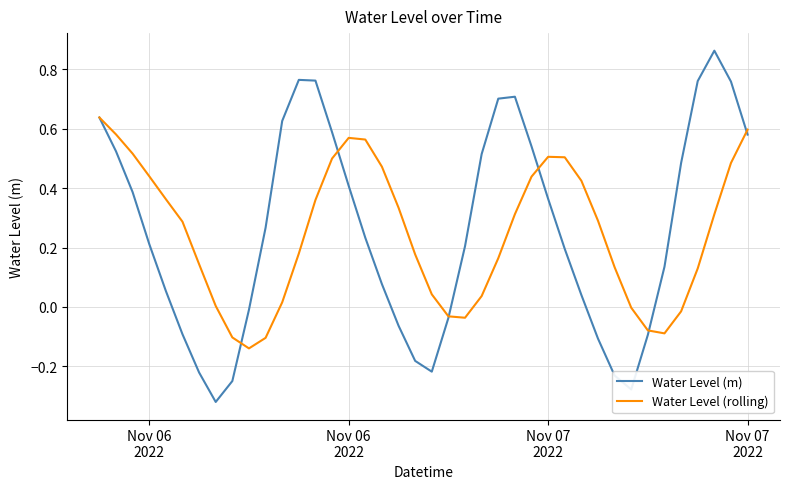

Which series has the largest range (max minus min)?

Water Level (m)